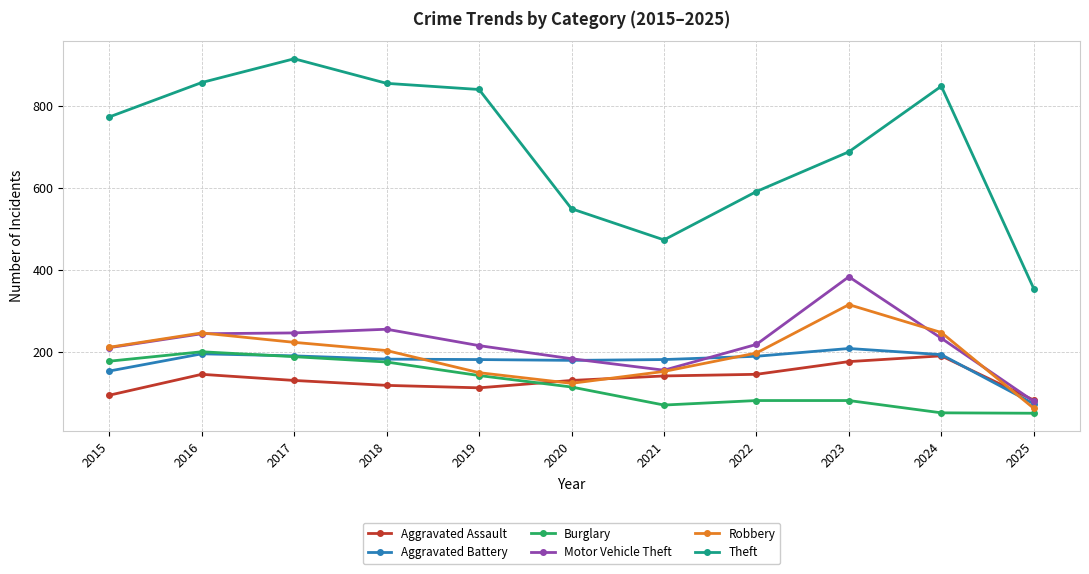

What is the sum of all Aggravated Assault values?

1474